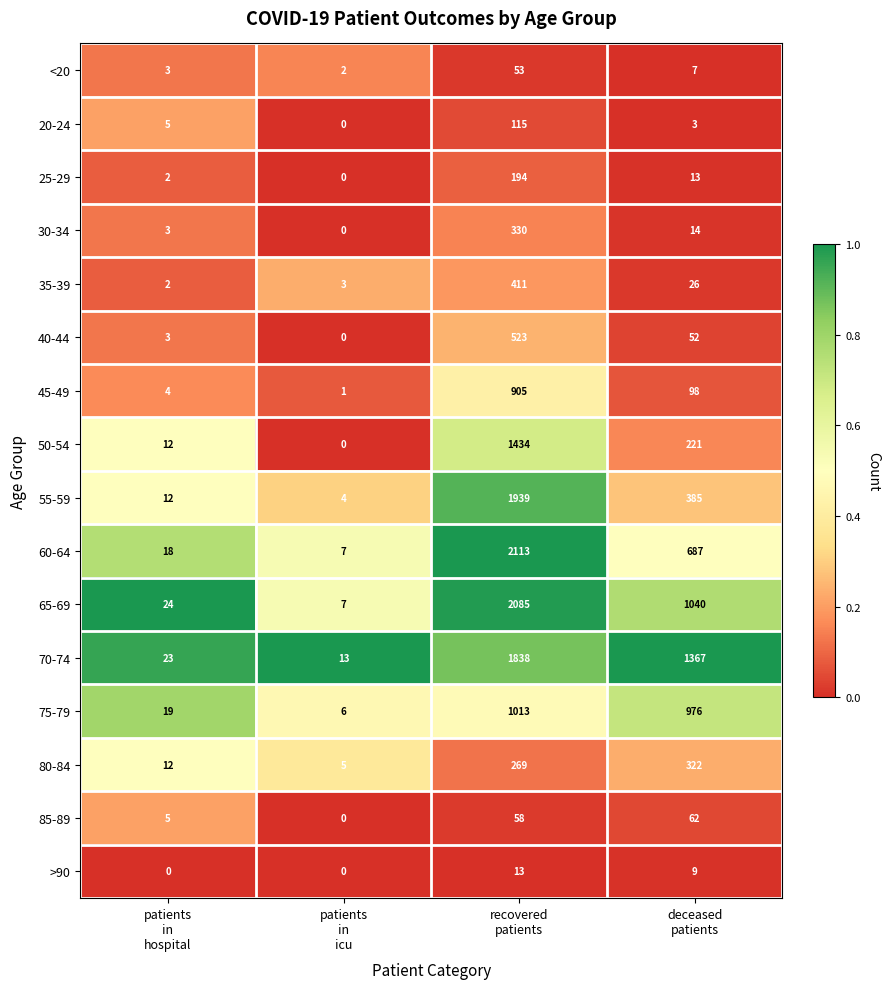

Which series has the largest total across all categories?

70-74